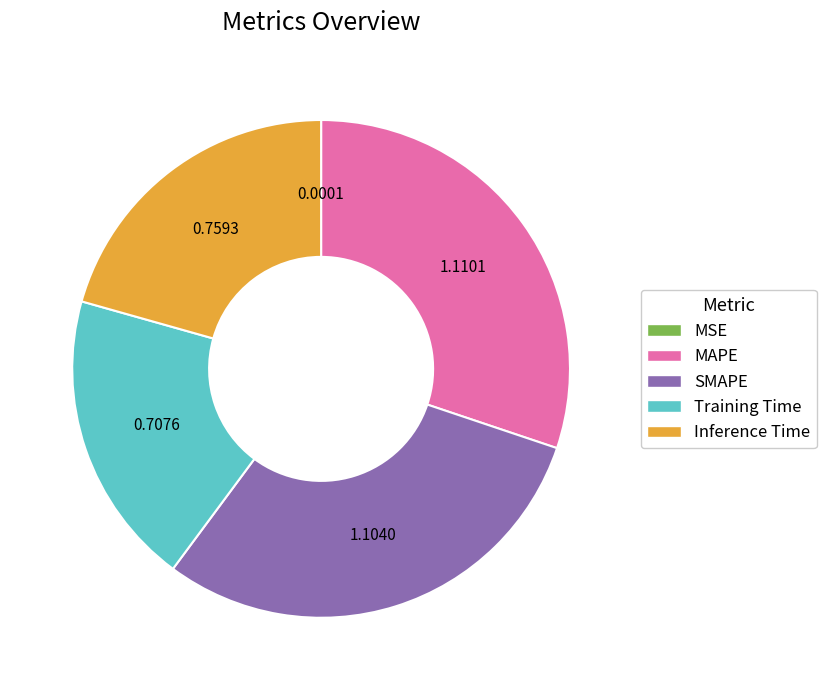

Between Inference Time and MAPE, which is larger?

MAPE